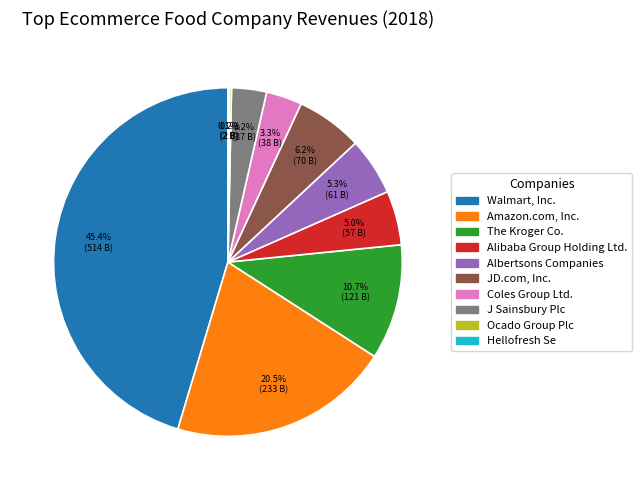

Is there any slice that represents more than half of the pie?

No